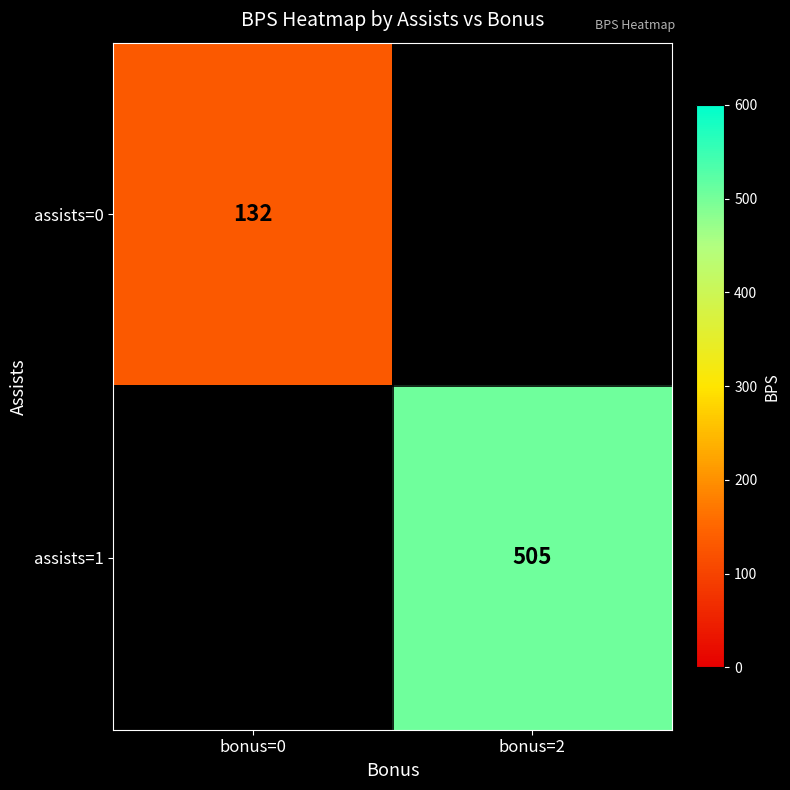

True or false: assists=0 has a value of 234.6 at bonus=0.

False